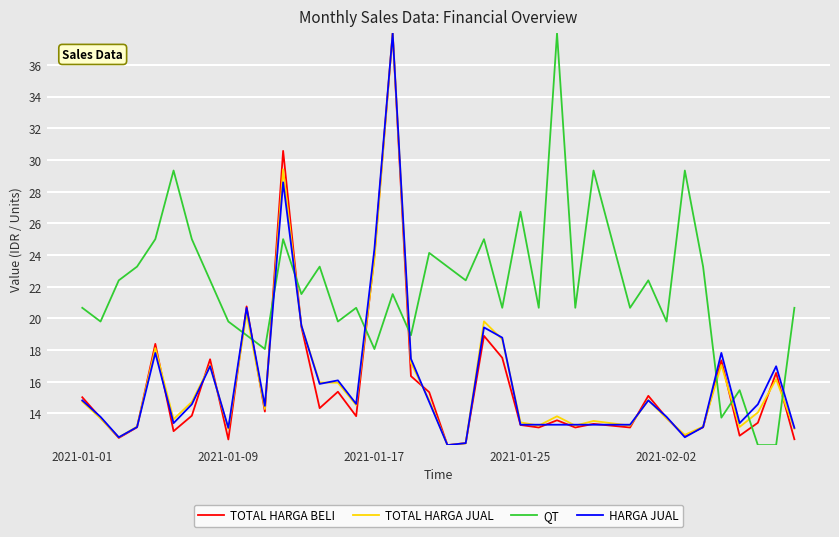

Which series has the largest total across all categories?

QT